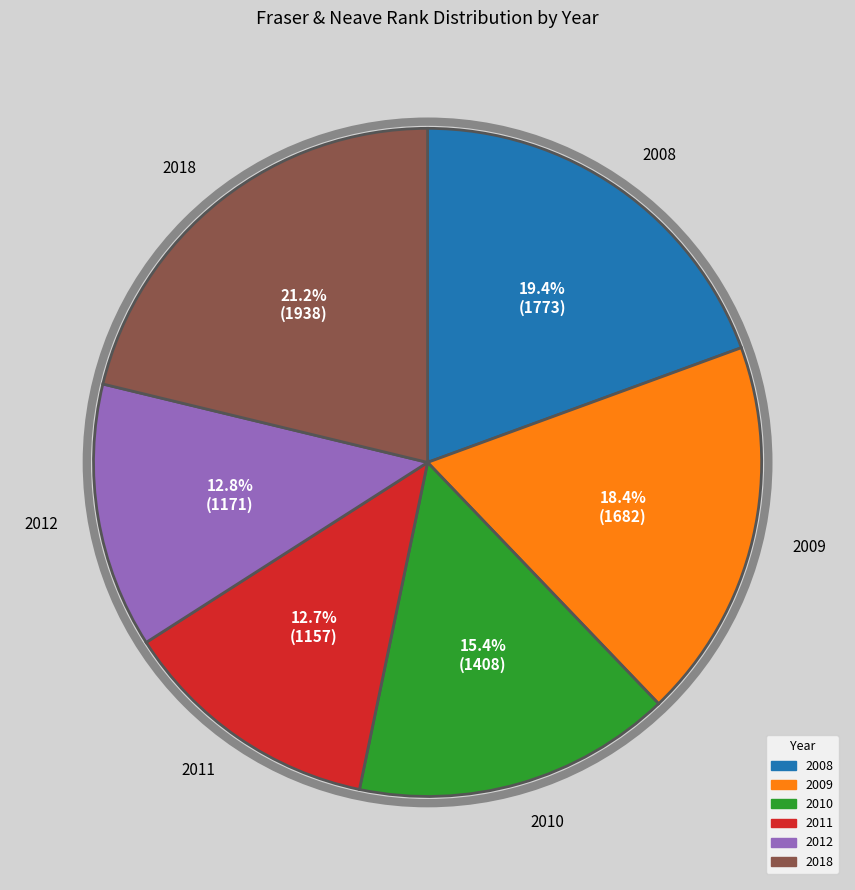

Approximately how many times larger is the value at 2012 compared to 2018?

0.6